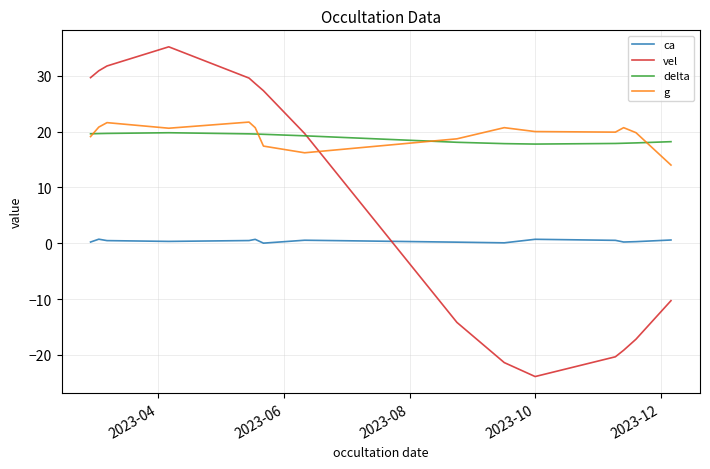

Which series has the widest spread of values?

vel